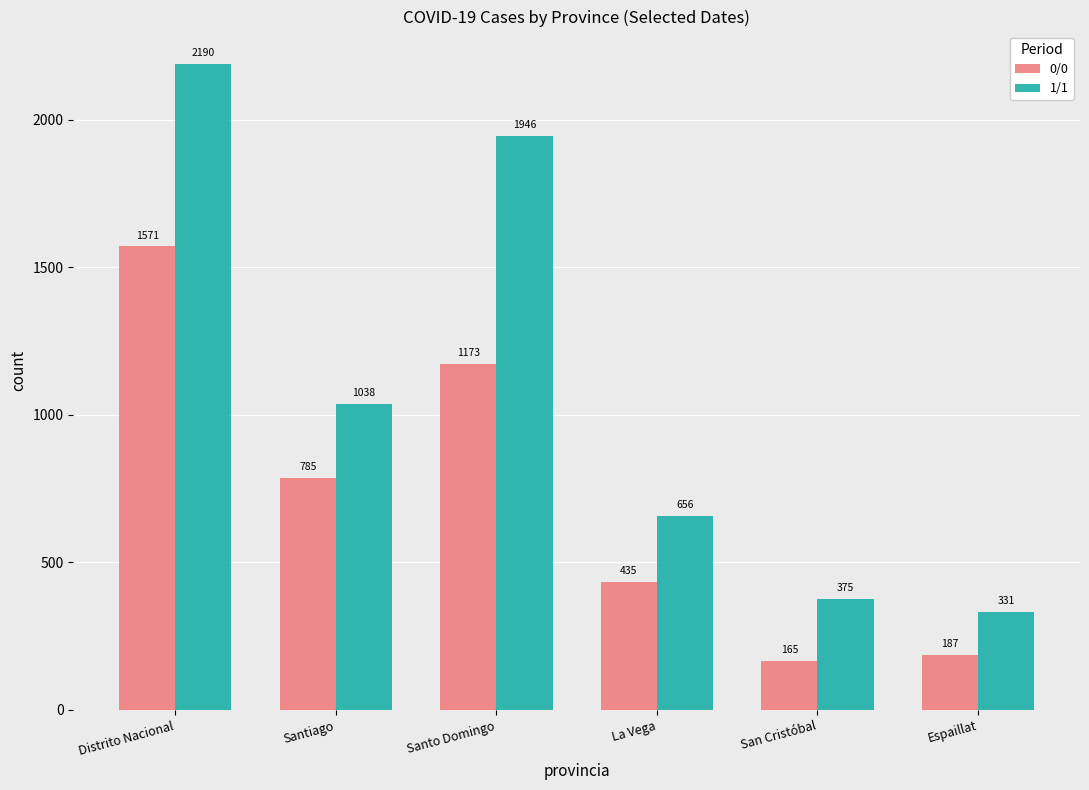

How many values in the 1/1 series are below 1038?

3